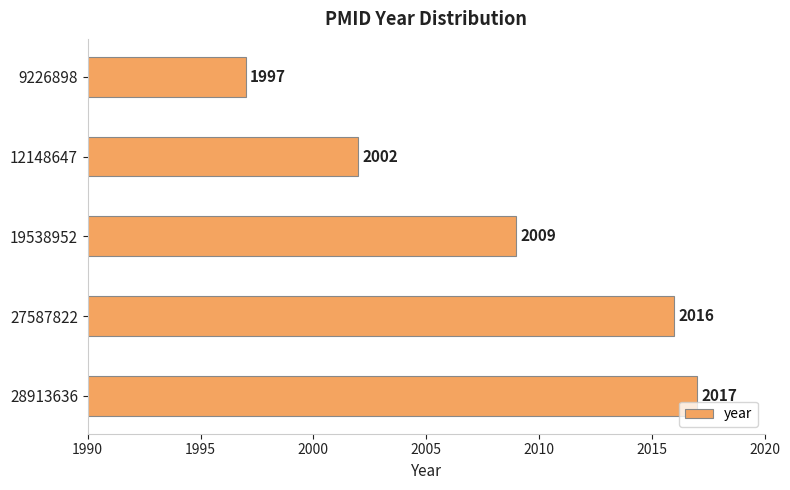

Is it true that the value at 27587822 is 2016?

True